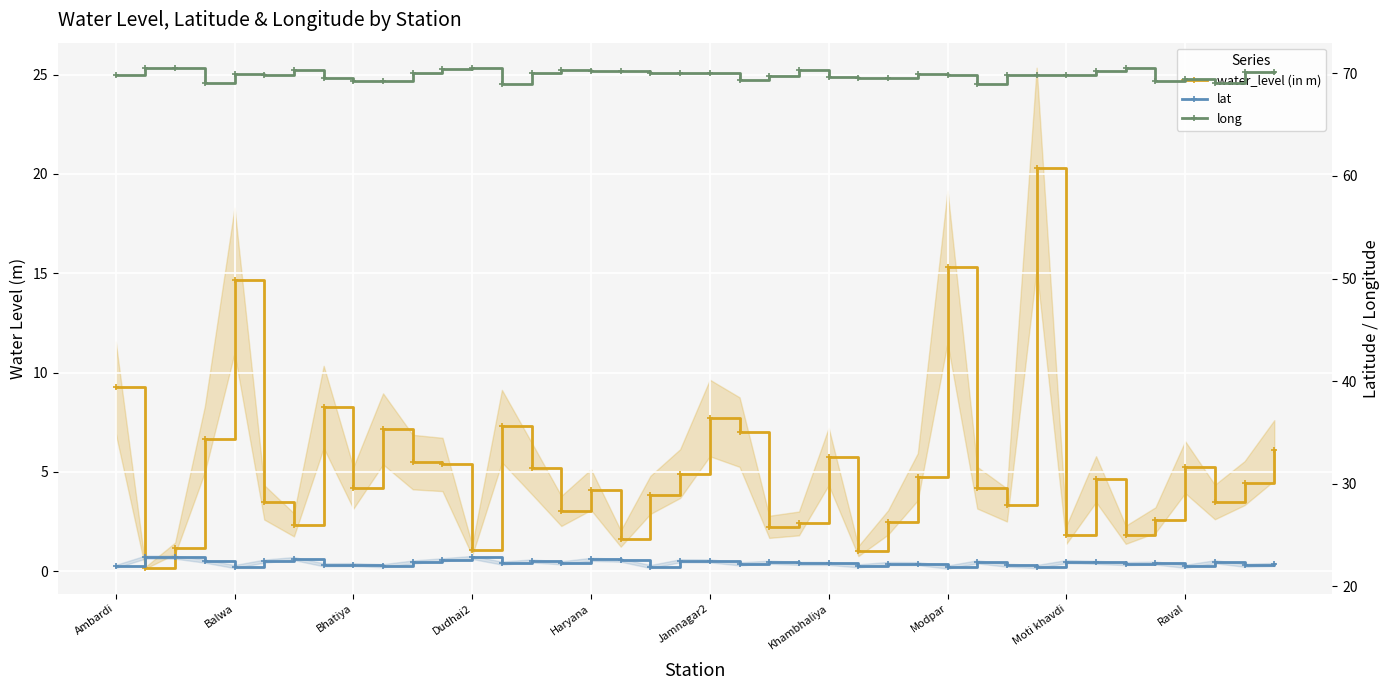

What is the total value across all series at 27?

96.9